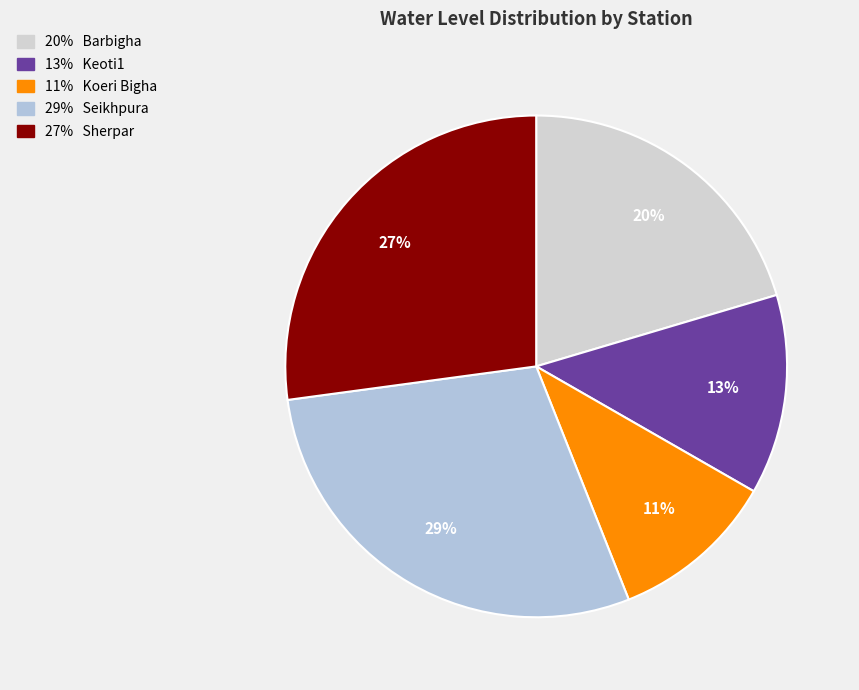

How many segments does this pie chart have?

5